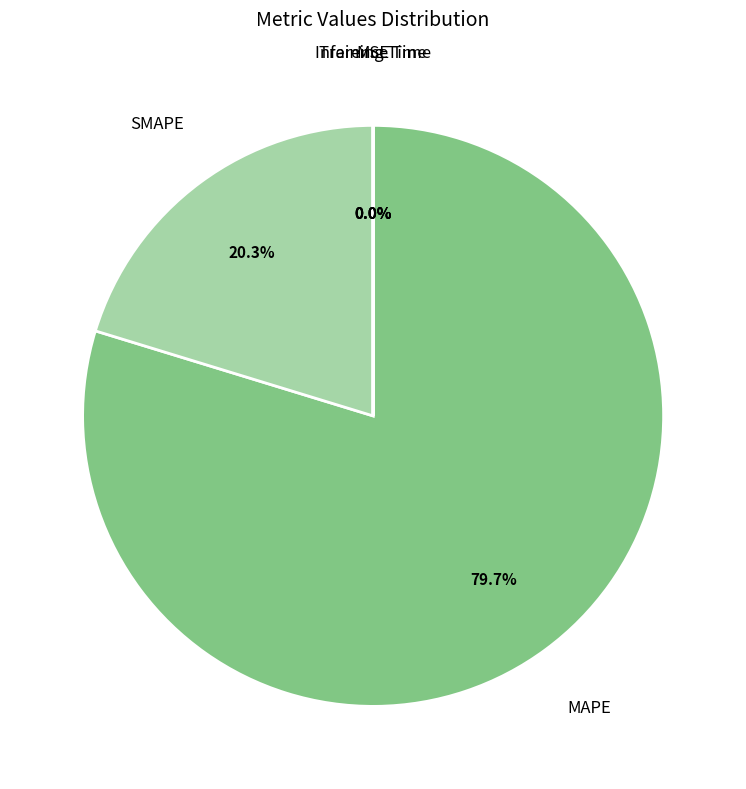

How many slices are in this pie chart?

5